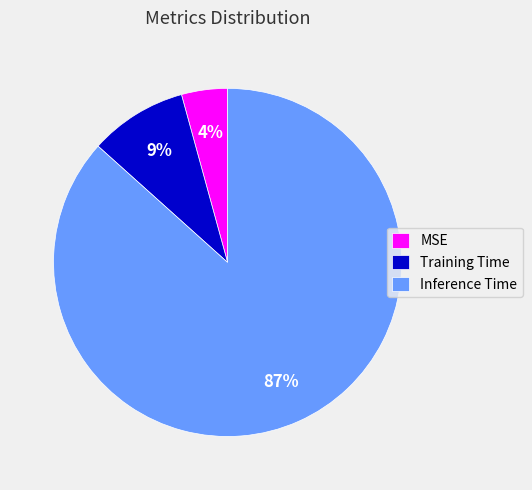

Which slice is the largest?

Inference Time